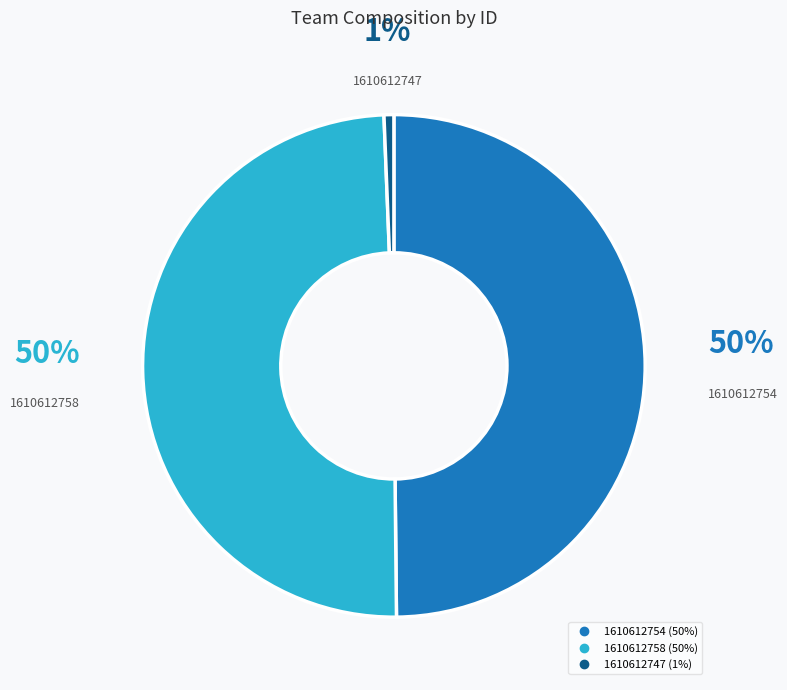

Count the number of slices in the pie.

3